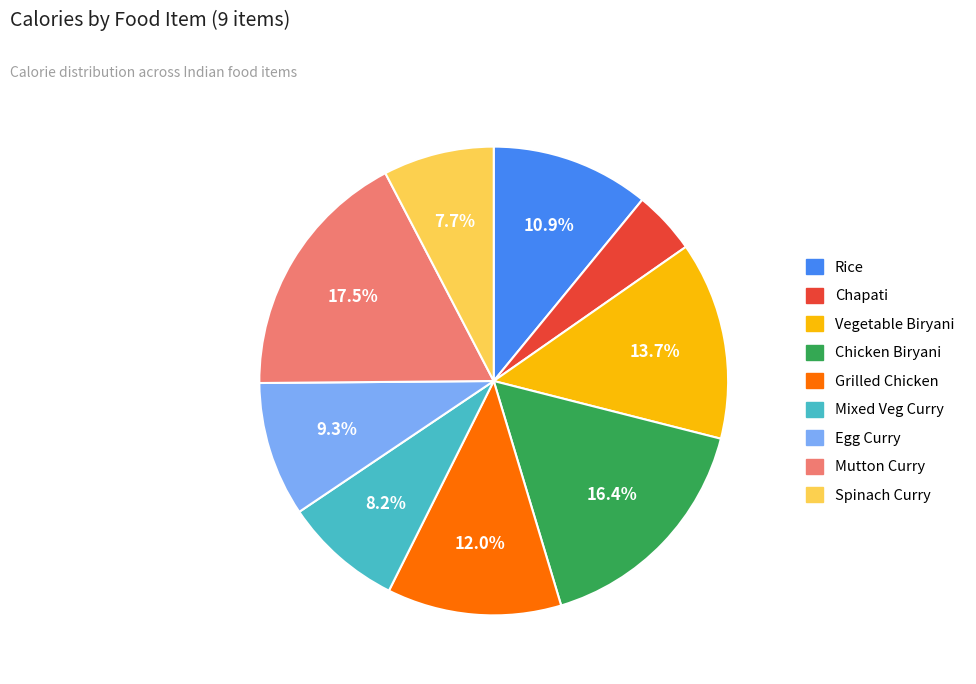

To the nearest percent, what percentage of the pie is Rice?

11%